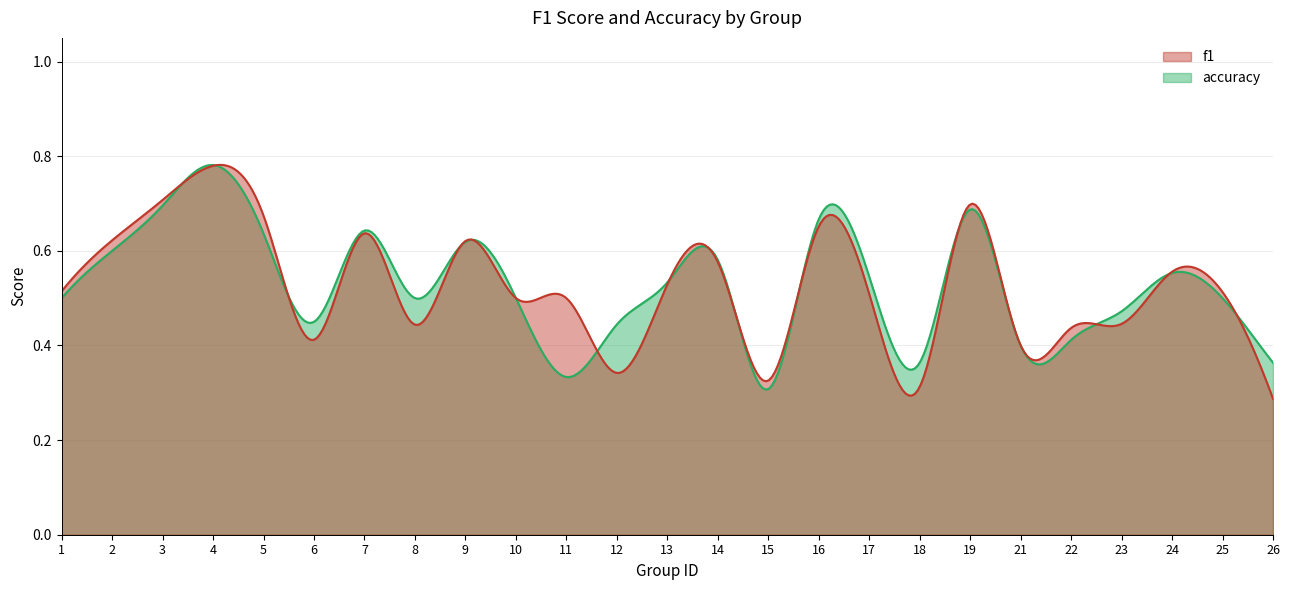

How many intersections are there between f1 and accuracy?

11